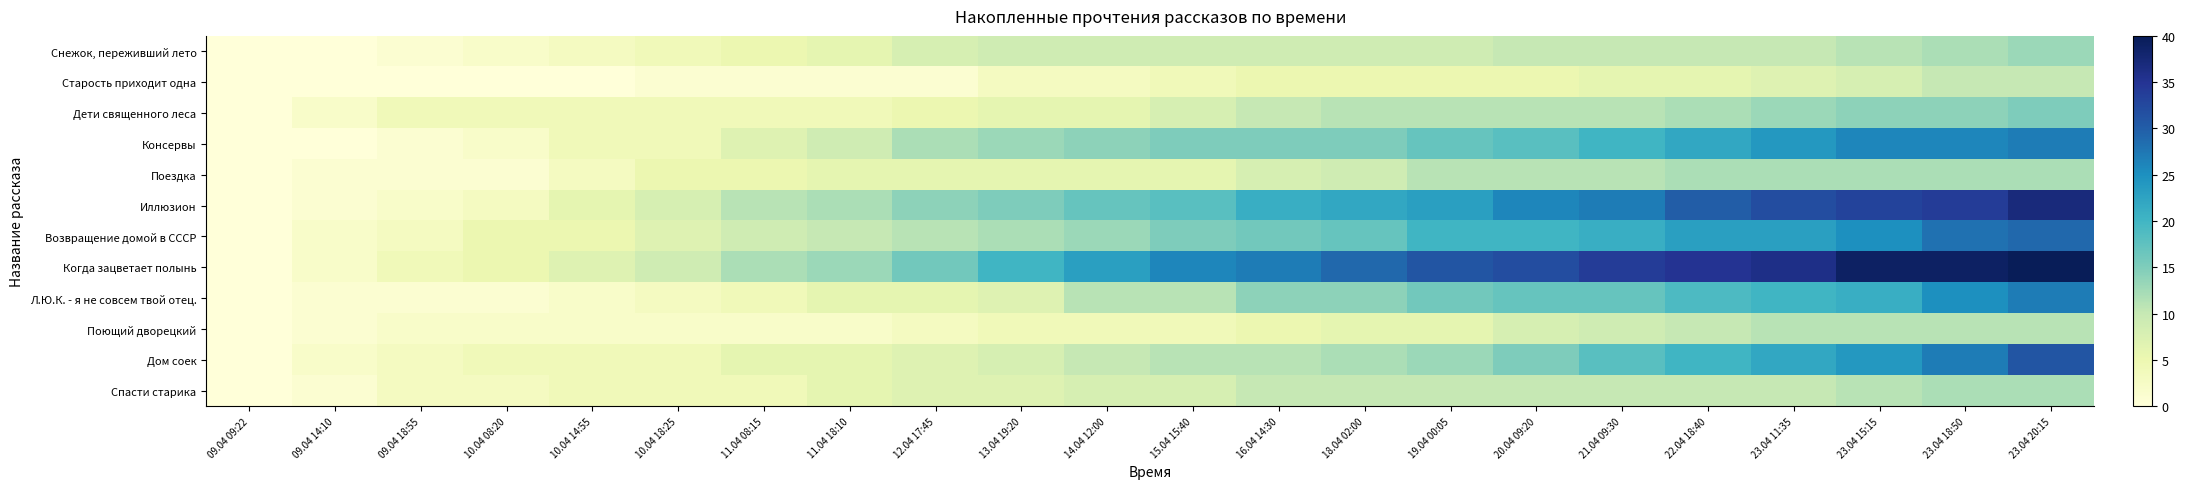

Reading left to right, what are all the values shown in this chart?

Снежок, переживший лето: 09.04 09:22=0	09.04 14:10=0	09.04 18:55=1	10.04 08:20=2	10.04 14:55=3	10.04 18:25=4	11.04 08:15=5	11.04 18:10=6	12.04 17:45=8	13.04 19:20=9	14.04 12:00=9	15.04 15:40=9	16.04 14:30=9	18.04 02:00=9	19.04 00:05=9	20.04 09:20=10	21.04 09:30=10	22.04 18:40=10	23.04 11:35=10	23.04 15:15=11	23.04 18:50=12	23.04 20:15=13
Старость приходит одна: 09.04 09:22=0	09.04 14:10=0	09.04 18:55=0	10.04 08:20=0	10.04 14:55=0	10.04 18:25=1	11.04 08:15=1	11.04 18:10=1	12.04 17:45=1	13.04 19:20=3	14.04 12:00=3	15.04 15:40=4	16.04 14:30=5	18.04 02:00=5	19.04 00:05=5	20.04 09:20=5	21.04 09:30=6	22.04 18:40=6	23.04 11:35=7	23.04 15:15=8	23.04 18:50=10	23.04 20:15=10
Дети священного леса: 09.04 09:22=0	09.04 14:10=2	09.04 18:55=4	10.04 08:20=4	10.04 14:55=4	10.04 18:25=4	11.04 08:15=4	11.04 18:10=4	12.04 17:45=5	13.04 19:20=6	14.04 12:00=6	15.04 15:40=8	16.04 14:30=10	18.04 02:00=11	19.04 00:05=11	20.04 09:20=11	21.04 09:30=11	22.04 18:40=12	23.04 11:35=13	23.04 15:15=14	23.04 18:50=14	23.04 20:15=15
Консервы: 09.04 09:22=0	09.04 14:10=0	09.04 18:55=1	10.04 08:20=2	10.04 14:55=4	10.04 18:25=4	11.04 08:15=7	11.04 18:10=9	12.04 17:45=12	13.04 19:20=13	14.04 12:00=14	15.04 15:40=15	16.04 14:30=15	18.04 02:00=15	19.04 00:05=17	20.04 09:20=18	21.04 09:30=20	22.04 18:40=22	23.04 11:35=24	23.04 15:15=26	23.04 18:50=26	23.04 20:15=27
Поездка: 09.04 09:22=0	09.04 14:10=1	09.04 18:55=1	10.04 08:20=1	10.04 14:55=3	10.04 18:25=5	11.04 08:15=5	11.04 18:10=6	12.04 17:45=6	13.04 19:20=6	14.04 12:00=6	15.04 15:40=6	16.04 14:30=8	18.04 02:00=9	19.04 00:05=11	20.04 09:20=11	21.04 09:30=11	22.04 18:40=12	23.04 11:35=12	23.04 15:15=12	23.04 18:50=12	23.04 20:15=12
Иллюзион: 09.04 09:22=0	09.04 14:10=1	09.04 18:55=2	10.04 08:20=3	10.04 14:55=6	10.04 18:25=8	11.04 08:15=11	11.04 18:10=12	12.04 17:45=14	13.04 19:20=15	14.04 12:00=17	15.04 15:40=18	16.04 14:30=21	18.04 02:00=22	19.04 00:05=23	20.04 09:20=26	21.04 09:30=27	22.04 18:40=30	23.04 11:35=32	23.04 15:15=33	23.04 18:50=34	23.04 20:15=37
Возвращение домой в СССР: 09.04 09:22=0	09.04 14:10=2	09.04 18:55=3	10.04 08:20=5	10.04 14:55=5	10.04 18:25=7	11.04 08:15=9	11.04 18:10=10	12.04 17:45=11	13.04 19:20=12	14.04 12:00=13	15.04 15:40=15	16.04 14:30=16	18.04 02:00=17	19.04 00:05=20	20.04 09:20=20	21.04 09:30=21	22.04 18:40=23	23.04 11:35=23	23.04 15:15=25	23.04 18:50=28	23.04 20:15=29
Когда зацветает полынь: 09.04 09:22=0	09.04 14:10=2	09.04 18:55=4	10.04 08:20=5	10.04 14:55=7	10.04 18:25=9	11.04 08:15=12	11.04 18:10=13	12.04 17:45=16	13.04 19:20=20	14.04 12:00=23	15.04 15:40=26	16.04 14:30=27	18.04 02:00=29	19.04 00:05=31	20.04 09:20=32	21.04 09:30=34	22.04 18:40=35	23.04 11:35=36	23.04 15:15=39	23.04 18:50=39	23.04 20:15=40
Л.Ю.К. - я не совсем твой отец.: 09.04 09:22=0	09.04 14:10=1	09.04 18:55=1	10.04 08:20=1	10.04 14:55=2	10.04 18:25=3	11.04 08:15=4	11.04 18:10=6	12.04 17:45=6	13.04 19:20=7	14.04 12:00=11	15.04 15:40=11	16.04 14:30=14	18.04 02:00=14	19.04 00:05=16	20.04 09:20=17	21.04 09:30=17	22.04 18:40=19	23.04 11:35=20	23.04 15:15=21	23.04 18:50=25	23.04 20:15=27
Поющий дворецкий: 09.04 09:22=0	09.04 14:10=1	09.04 18:55=2	10.04 08:20=2	10.04 14:55=2	10.04 18:25=2	11.04 08:15=2	11.04 18:10=2	12.04 17:45=3	13.04 19:20=4	14.04 12:00=4	15.04 15:40=4	16.04 14:30=5	18.04 02:00=6	19.04 00:05=6	20.04 09:20=8	21.04 09:30=9	22.04 18:40=10	23.04 11:35=11	23.04 15:15=11	23.04 18:50=11	23.04 20:15=11
Дом соек: 09.04 09:22=0	09.04 14:10=2	09.04 18:55=3	10.04 08:20=4	10.04 14:55=4	10.04 18:25=4	11.04 08:15=6	11.04 18:10=6	12.04 17:45=7	13.04 19:20=8	14.04 12:00=10	15.04 15:40=11	16.04 14:30=11	18.04 02:00=12	19.04 00:05=13	20.04 09:20=15	21.04 09:30=18	22.04 18:40=20	23.04 11:35=22	23.04 15:15=24	23.04 18:50=27	23.04 20:15=31
Спасти старика: 09.04 09:22=0	09.04 14:10=1	09.04 18:55=3	10.04 08:20=3	10.04 14:55=4	10.04 18:25=4	11.04 08:15=4	11.04 18:10=6	12.04 17:45=7	13.04 19:20=7	14.04 12:00=8	15.04 15:40=8	16.04 14:30=10	18.04 02:00=10	19.04 00:05=10	20.04 09:20=10	21.04 09:30=10	22.04 18:40=10	23.04 11:35=10	23.04 15:15=11	23.04 18:50=12	23.04 20:15=12